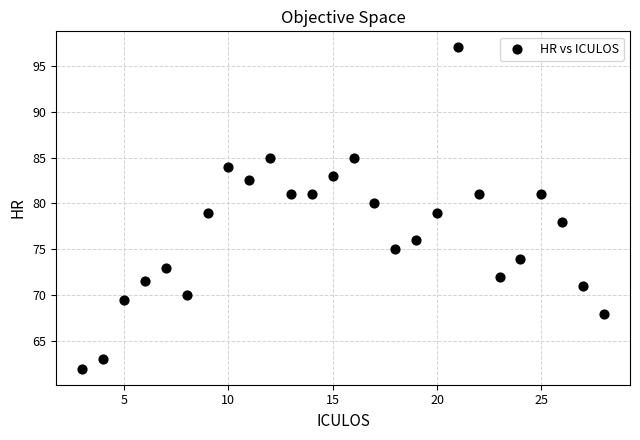

What is the range of X values (max minus min)?

25.0